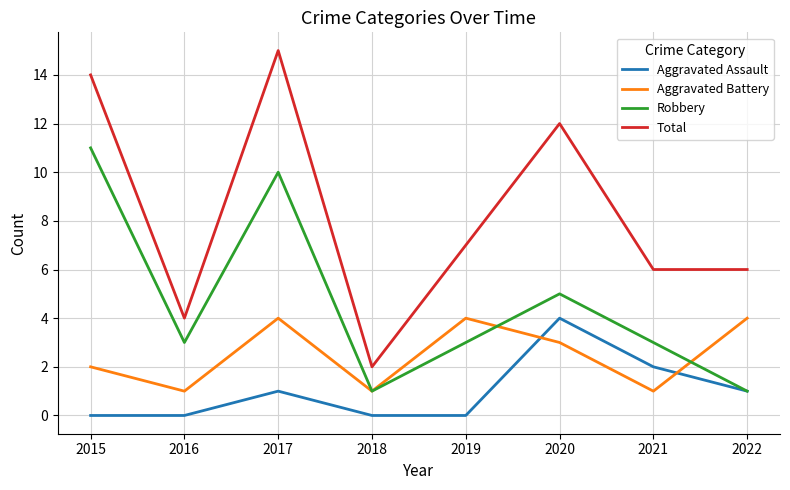

What value does the Aggravated Battery series have at 2022?

4